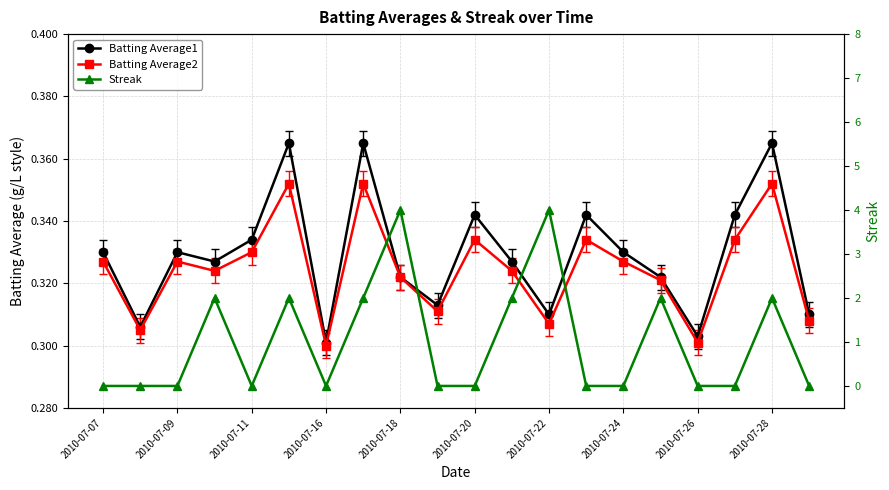

The value of Batting Average1 at 2010-07-09 is 0.3. True or false?

True